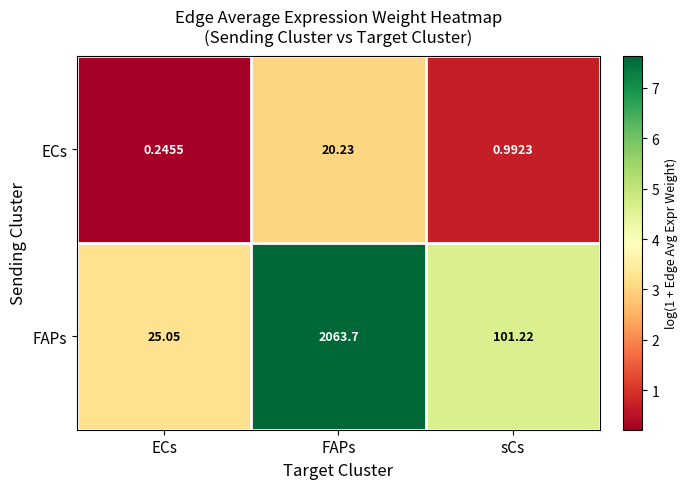

Rank the series at FAPs from lowest to highest value.

ECs, FAPs